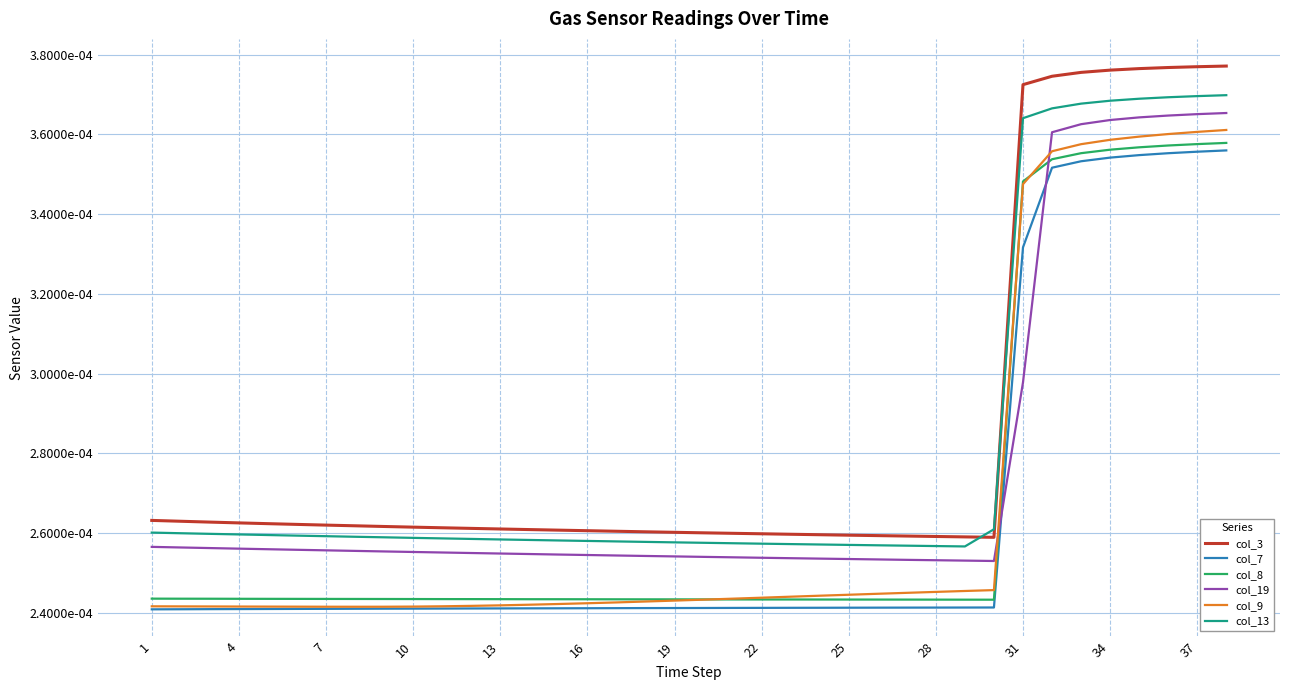

Is this an area chart (filled region under the line)?

No